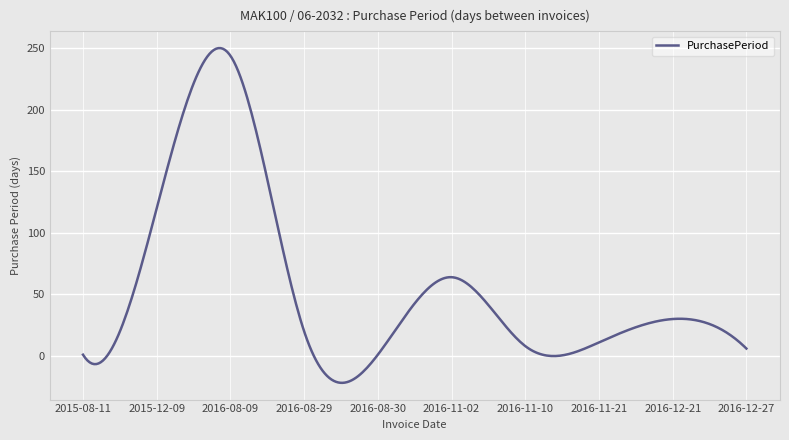

What is the greatest value displayed?

250.2